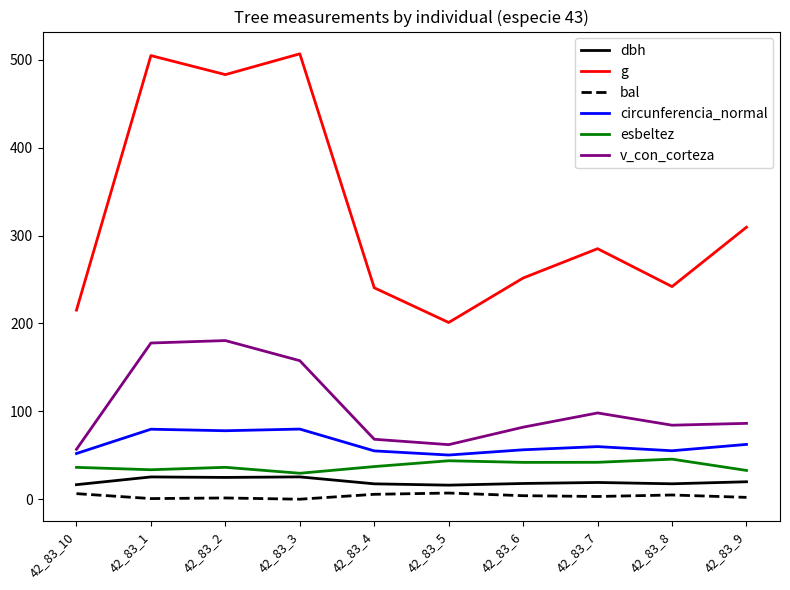

True or false: v_con_corteza and g cross at least once.

False